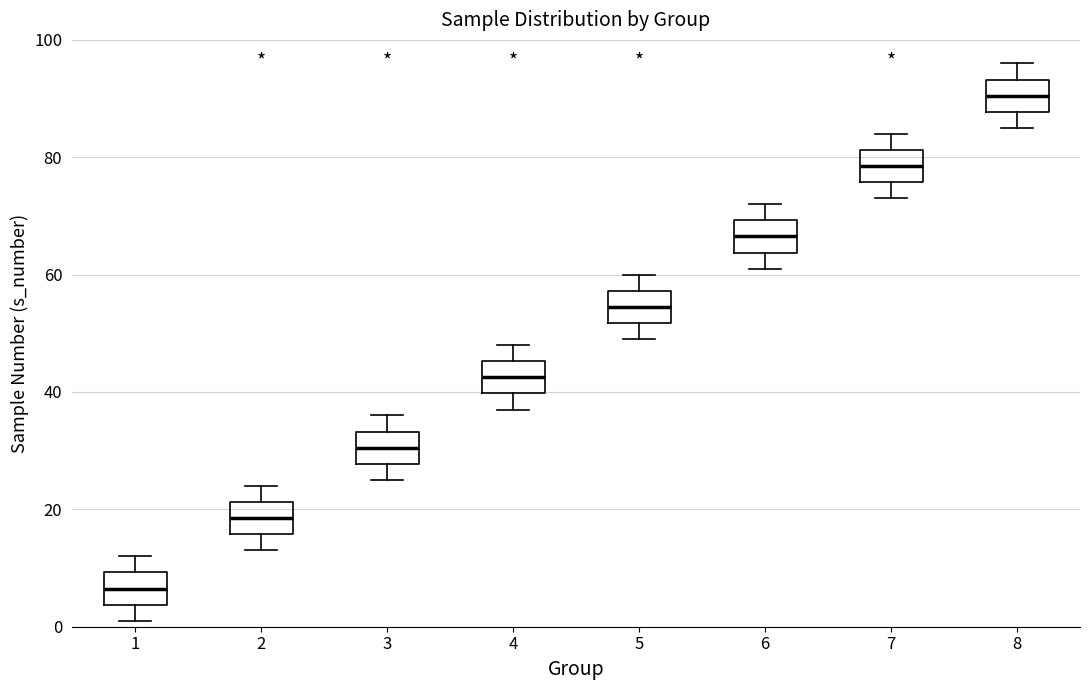

Reading left to right, read every box against the y-axis: the position of its median line, the range the box covers, and the ends of its whiskers. The values are not printed on the chart, so give them approximately, as read against the axis.

1: median 6, box 4 to 10, whiskers 2 to 12
2: median 18, box 16 to 22, whiskers 14 to 24
3: median 30, box 28 to 34, whiskers 26 to 36
4: median 42, box 40 to 46, whiskers 38 to 48
5: median 54, box 52 to 58, whiskers 50 to 60
6: median 66, box 64 to 70, whiskers 62 to 72
7: median 78, box 76 to 82, whiskers 74 to 84
8: median 90, box 88 to 94, whiskers 86 to 96